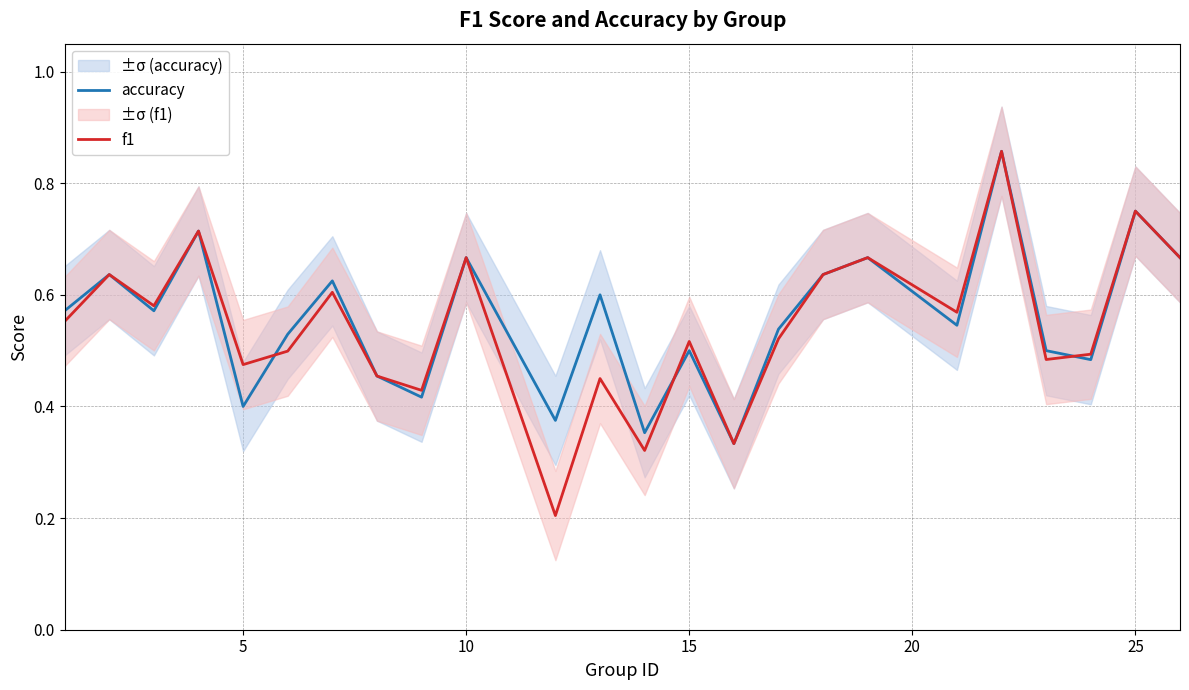

Is it true that accuracy equals 0.7 at 15?

False